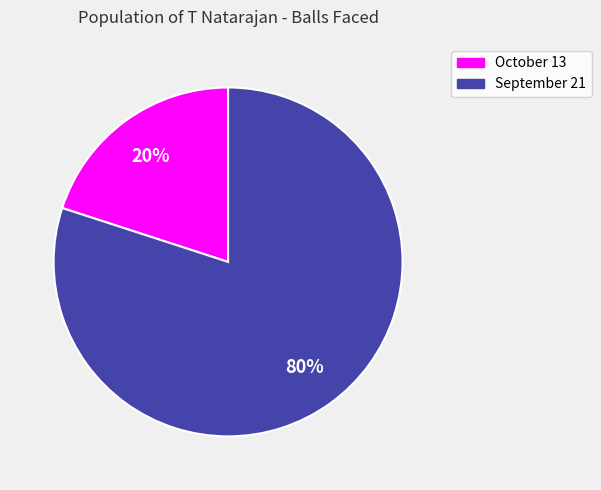

To the nearest percent, what is the average slice percentage?

50%